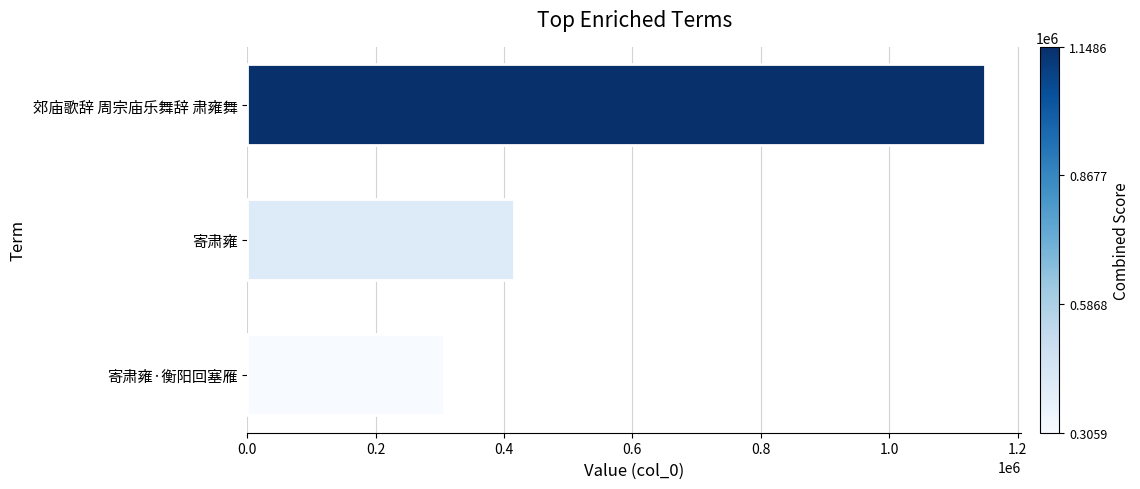

What is the smallest value displayed?

305897